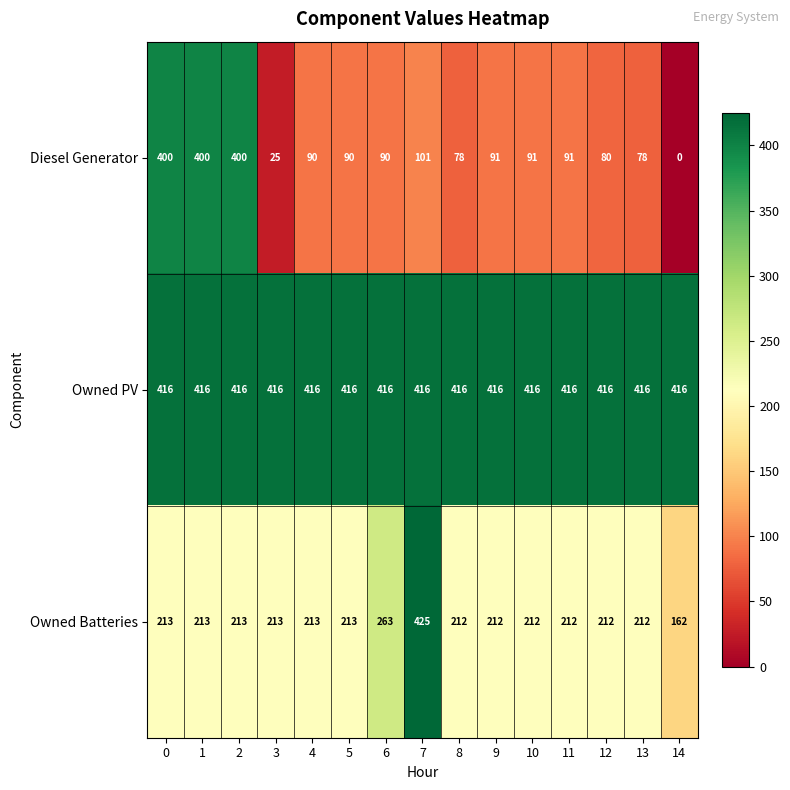

Is it true that Diesel Generator equals 139 at 8?

False